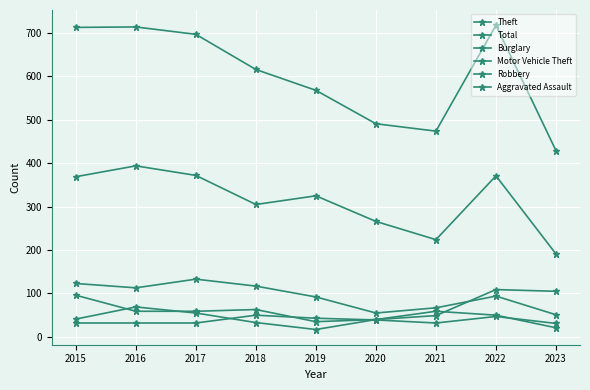

Read the Theft value at 2016.

394